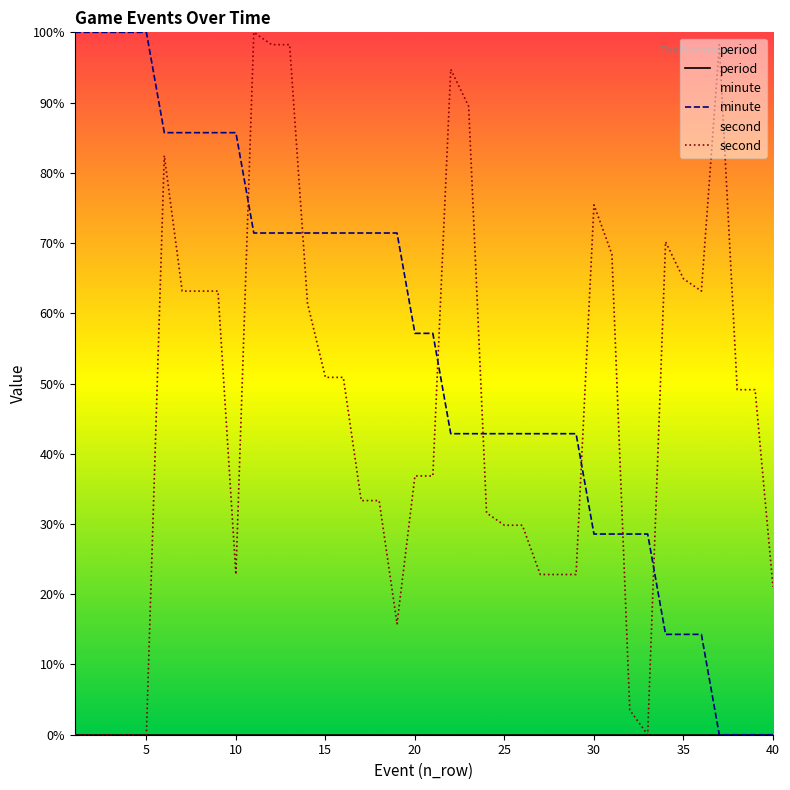

Rank the series by their average value, from highest to lowest.

minute, second, period